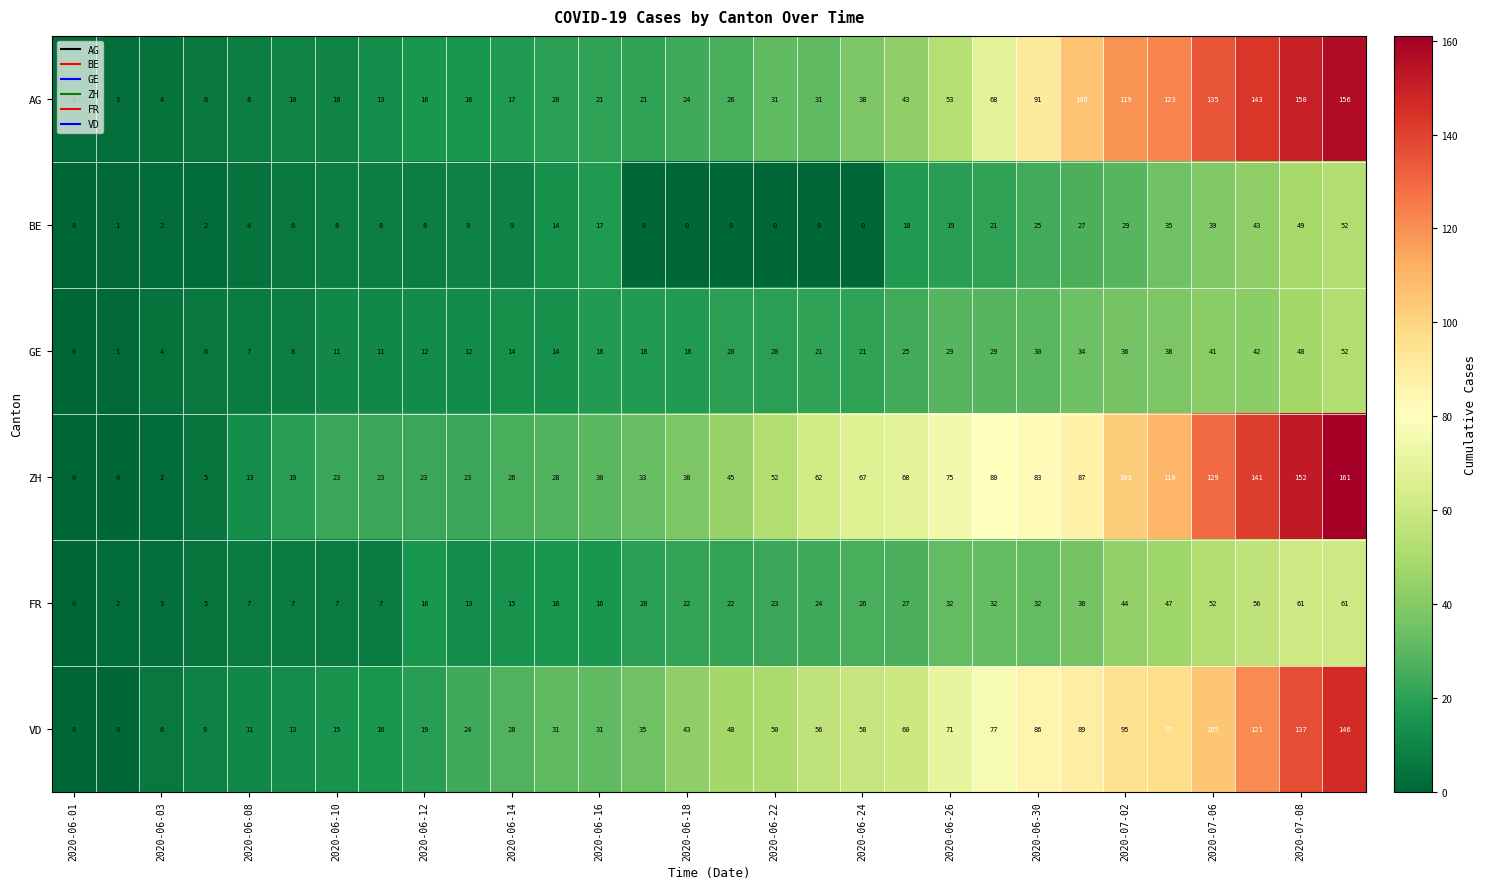

Which series has the largest total across all categories?

ZH